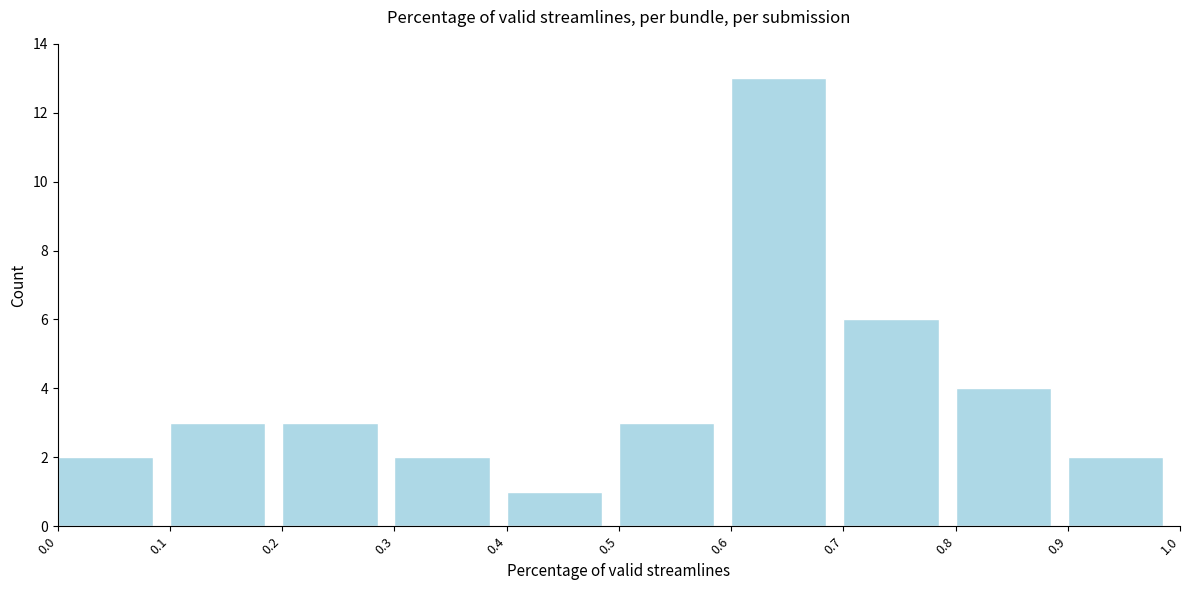

How tall is the bar that spans 0.1 to 0.2 on the x-axis? The values are not printed on the chart, so give them approximately, as read against the axis.

3